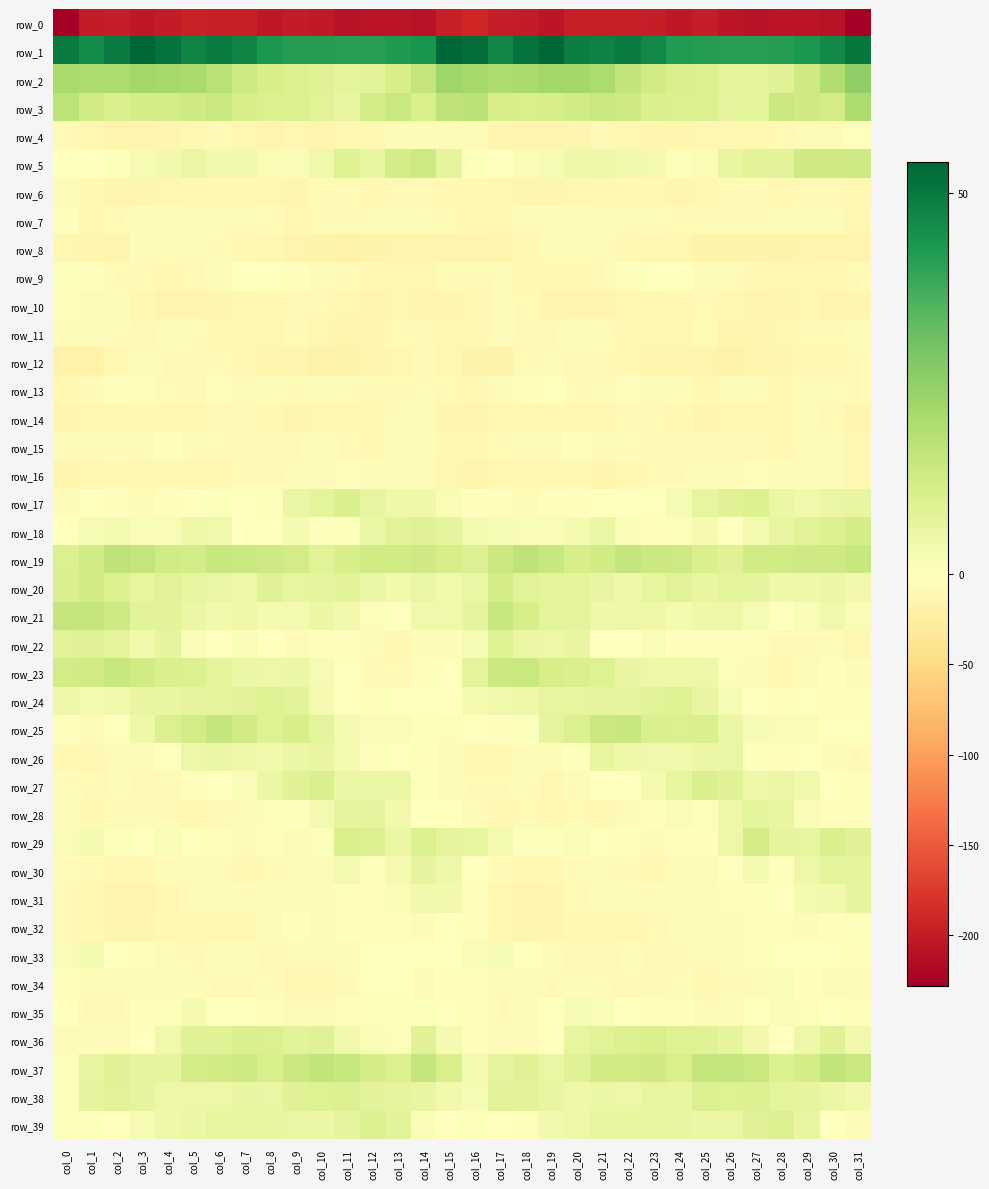

Rank the categories by row_20 value from lowest to highest.

col_13, col_15, col_31, col_29, col_28, col_22, col_7, col_30, col_12, col_6, col_16, col_14, col_25, col_21, col_3, col_23, col_9, col_5, col_10, col_27, col_20, col_26, col_19, col_11, col_18, col_4, col_24, col_8, col_2, col_0, col_17, col_1